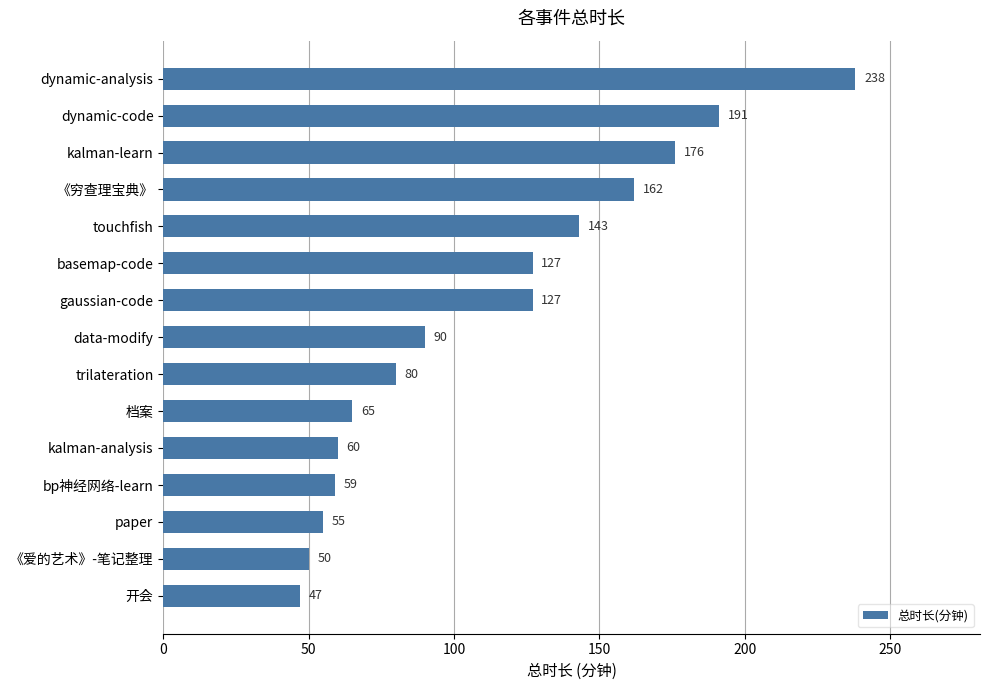

What is the difference between the second highest and minimum values?

144